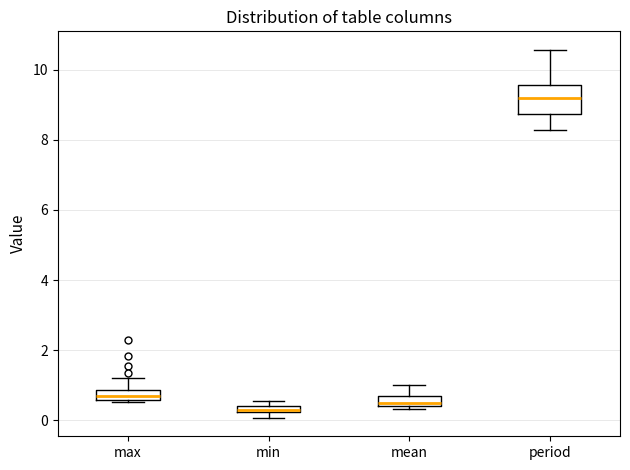

Where does the median line of the box for period sit on the y-axis? The values are not printed on the chart, so give them approximately, as read against the axis.

9.2